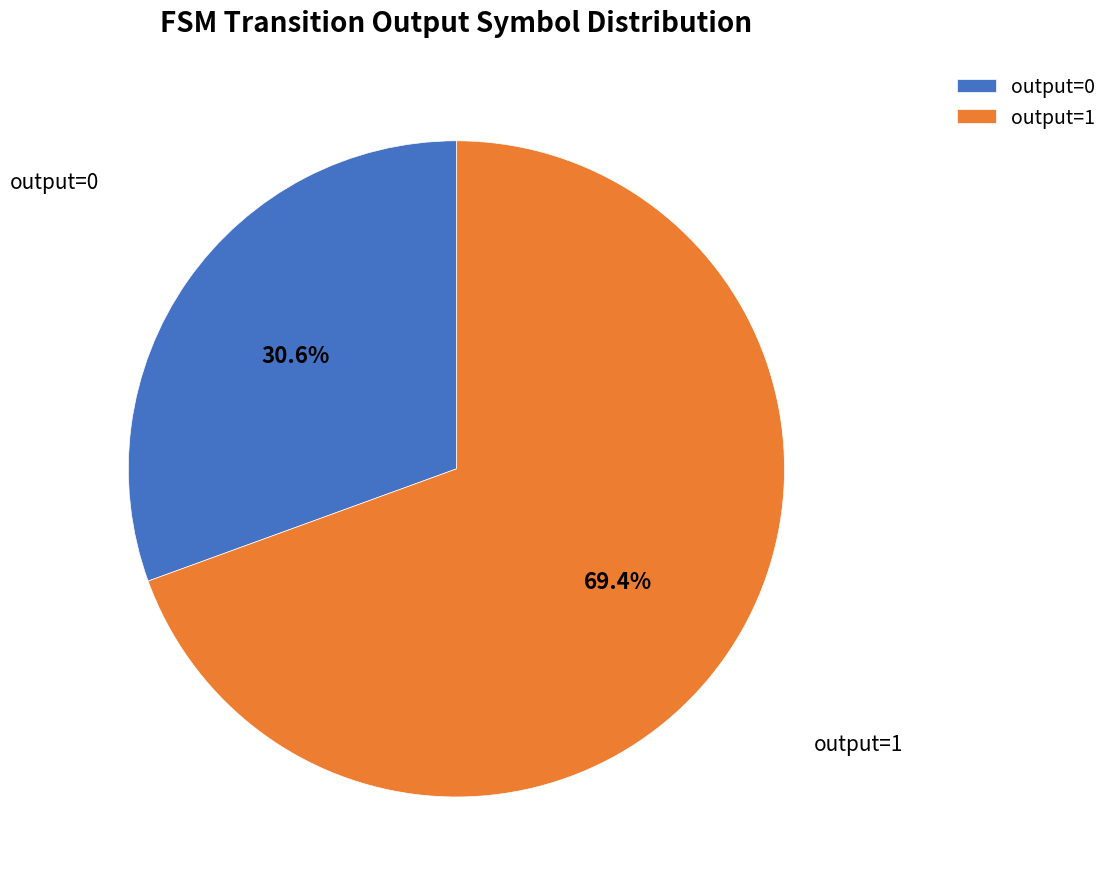

What is the total percentage of output=0 and output=1?

100.0%